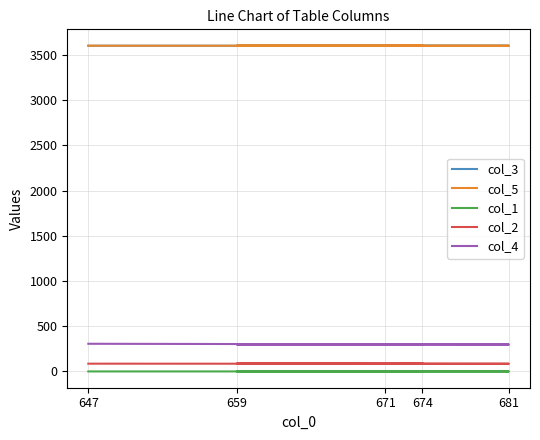

What is the maximum value for col_1?

0.3